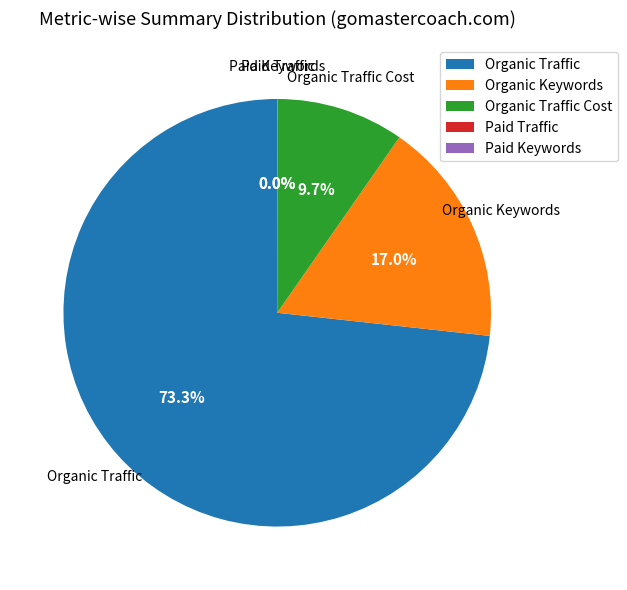

Does any single category account for the majority?

Yes